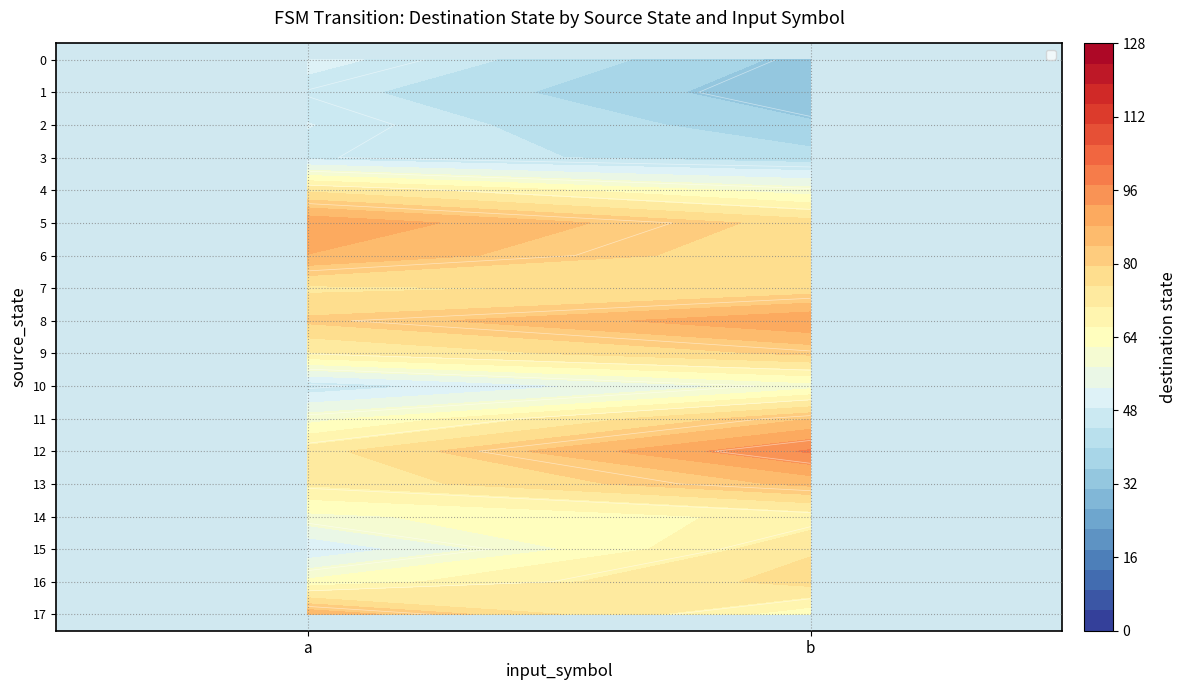

What is the spread (max minus min) of values at a?

46.7